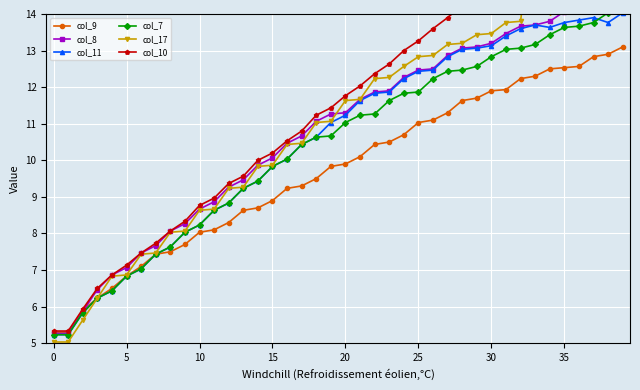

What is the total value across all series at 34?

83.1